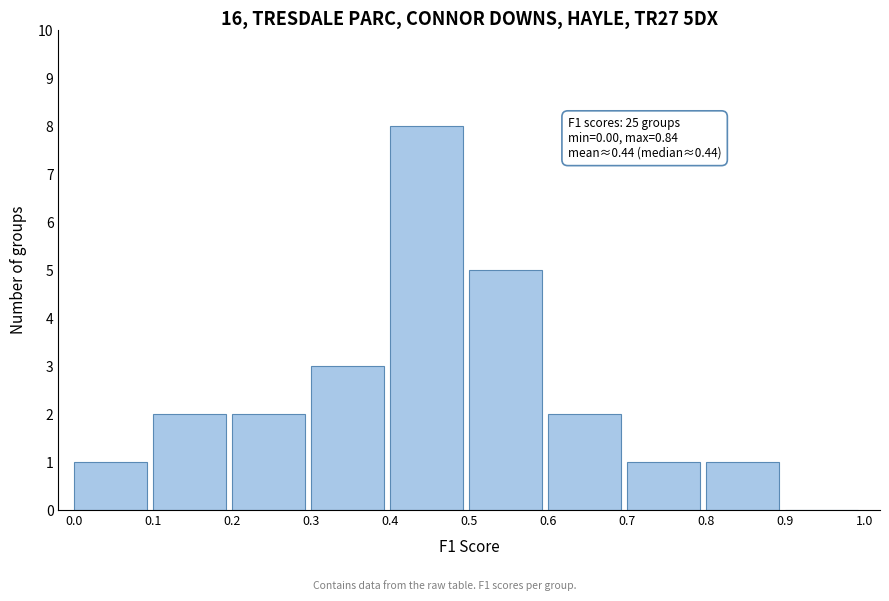

Over which range of the x-axis is the bar tallest?

0.4 to 0.5